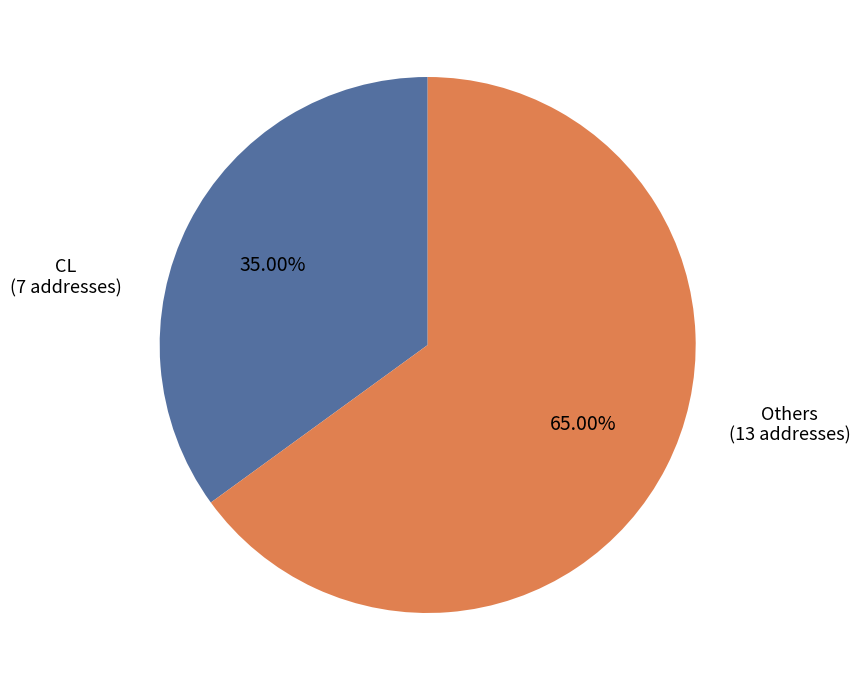

How many slices are in this pie chart?

2